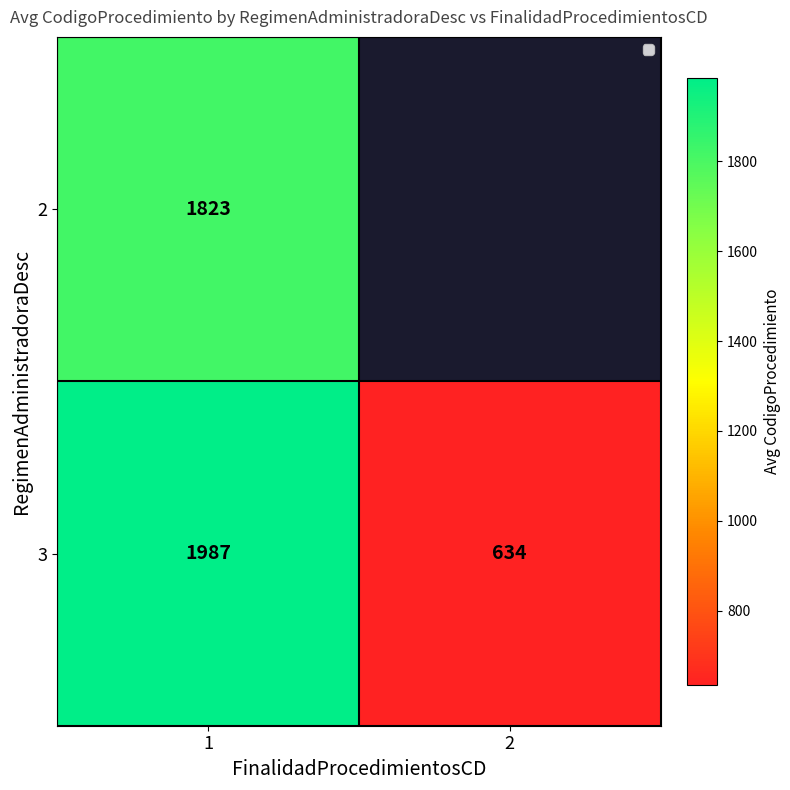

What is the sum of the 3 values at 1 and 2?

2621.0